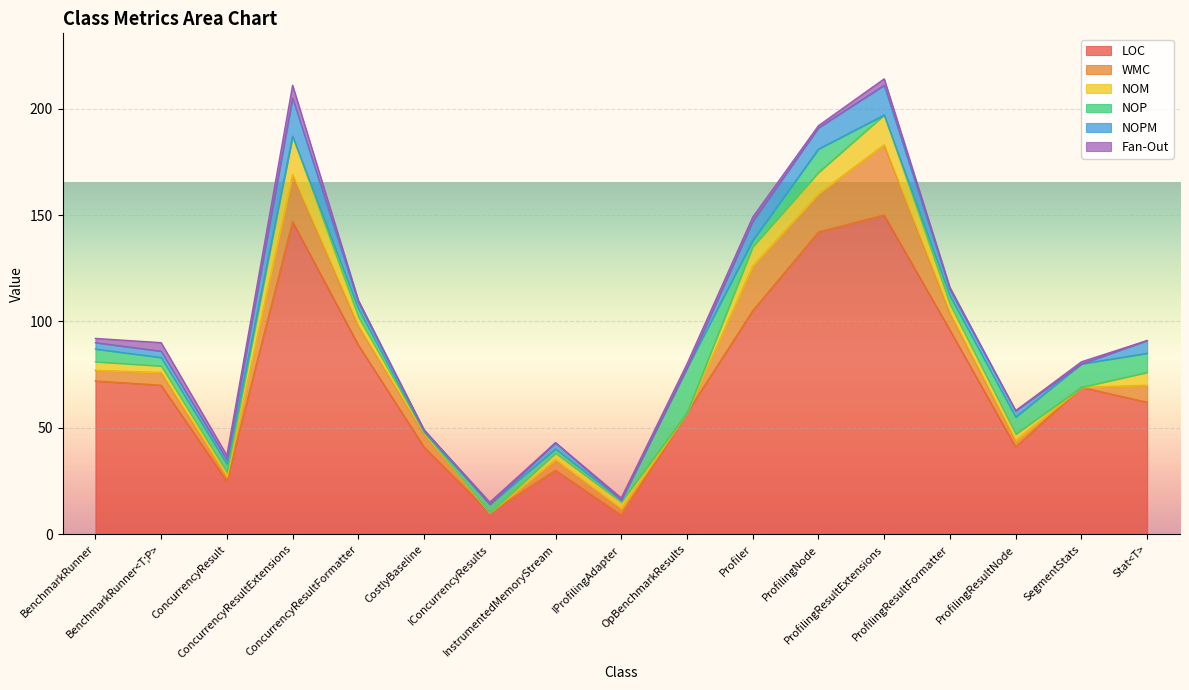

True or false: NOM and WMC cross at least once.

False